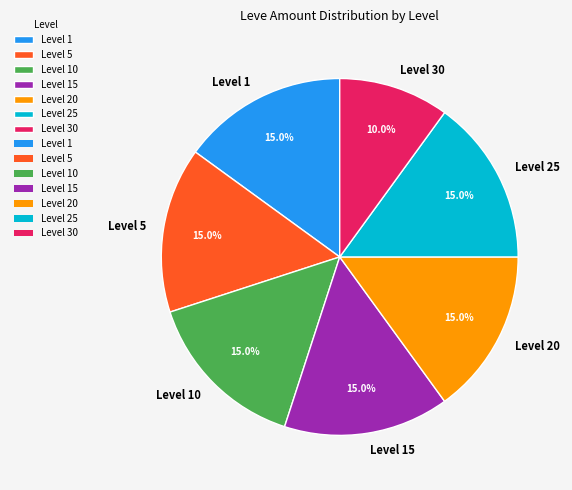

Combined, do Level 1 and Level 10 account for over 50%?

No